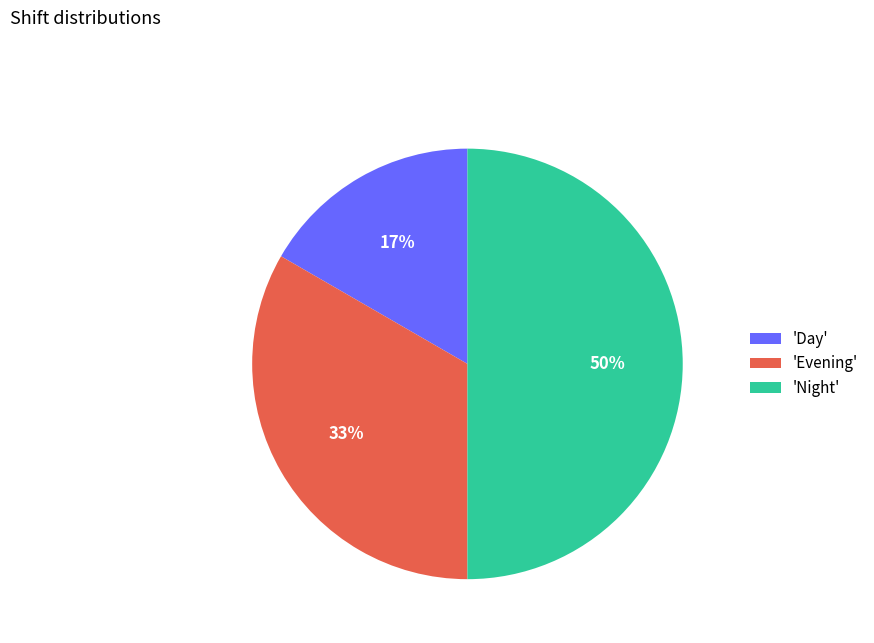

What percentage is the 'Night' slice, to the nearest percent?

50%